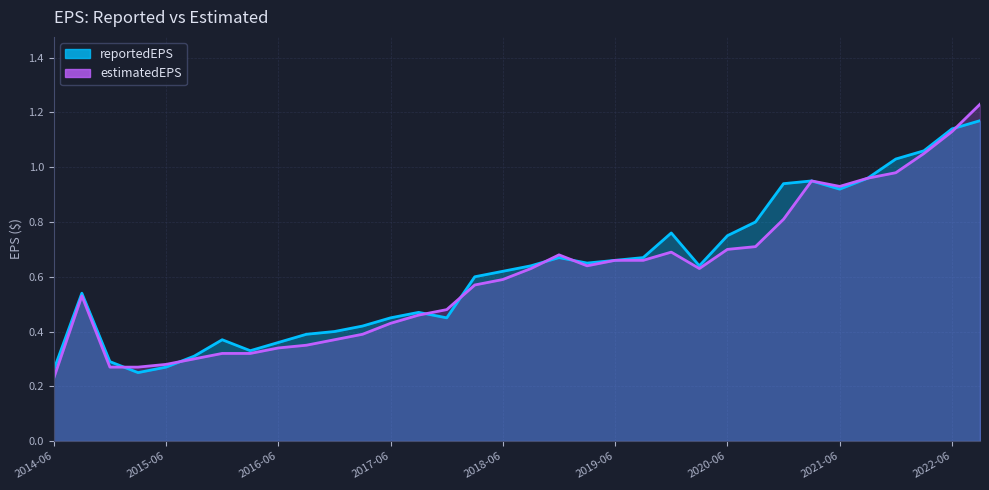

In estimatedEPS, how many points are higher than both neighbors (excluding endpoints)?

4